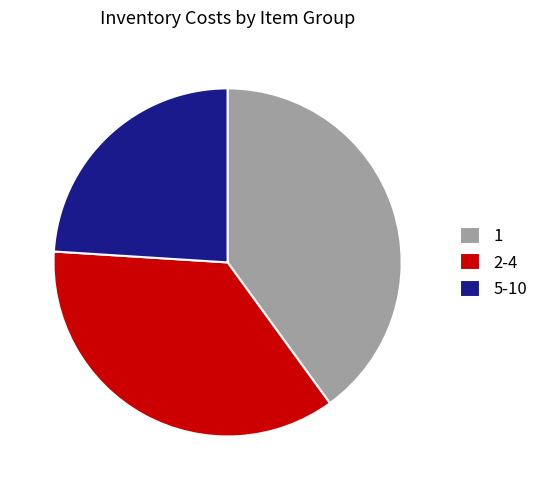

Do 5-10 and 2-4 together represent more than half of the pie?

Yes